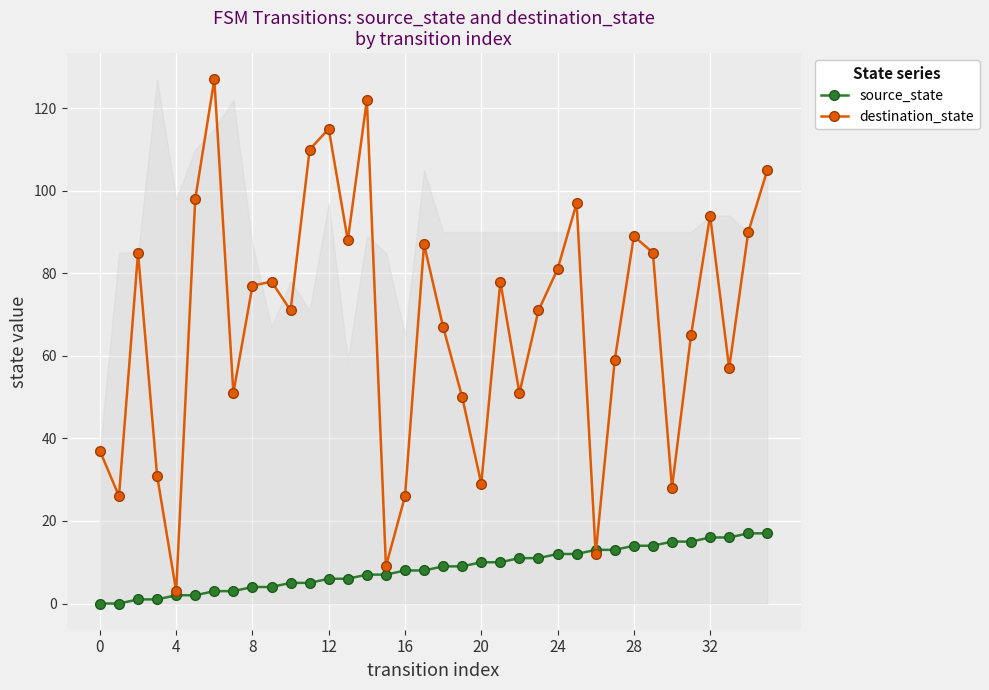

Which series has the largest total across all categories?

destination_state